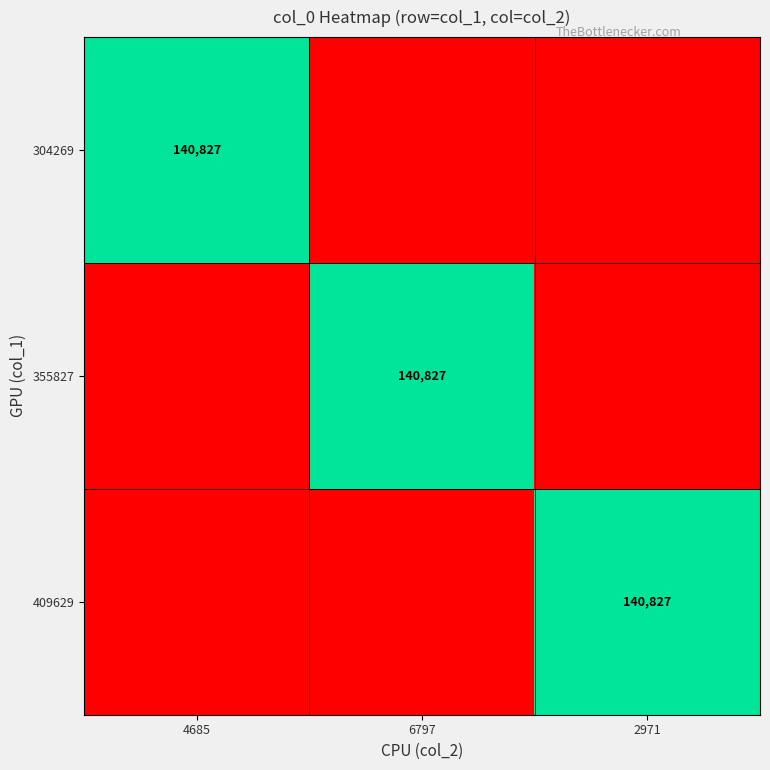

The value of 355827 at 6797 is 140827. True or false?

True